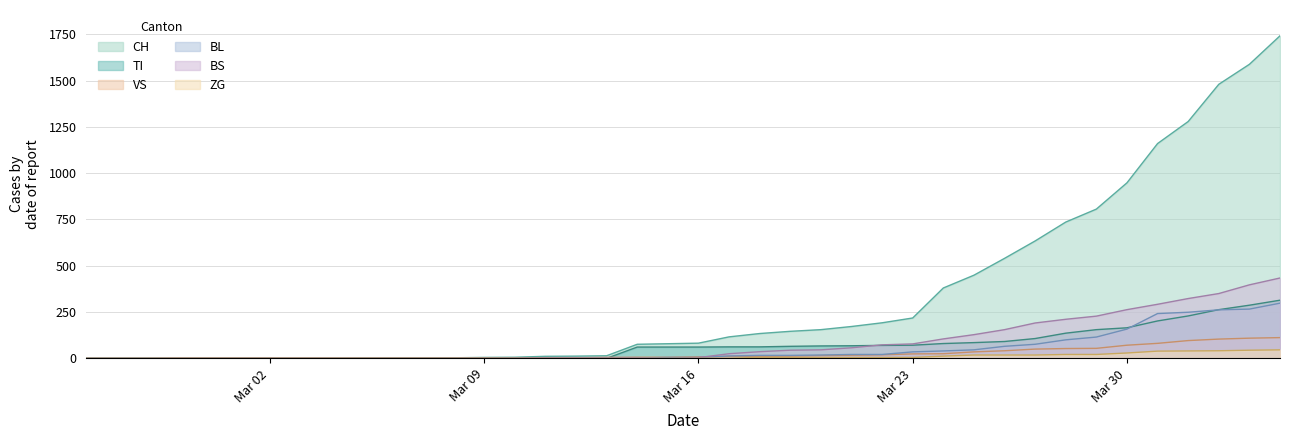

Is it true that BS equals 41 at 2020-03-24?

False